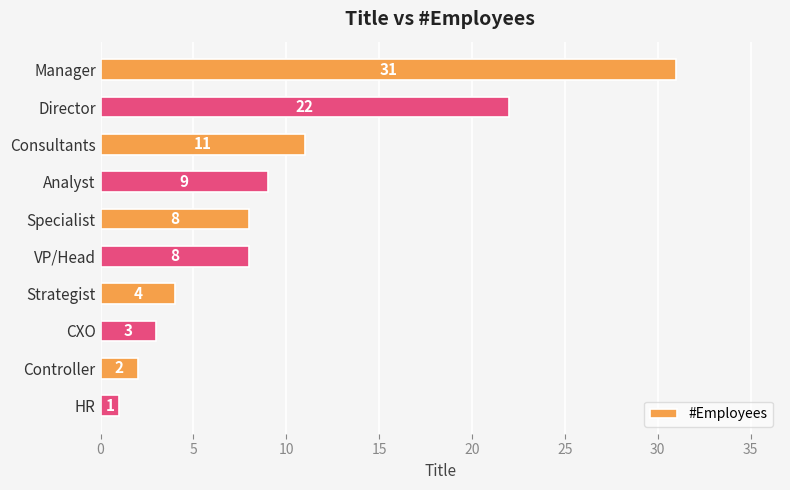

What is the minimum value shown in the chart?

1